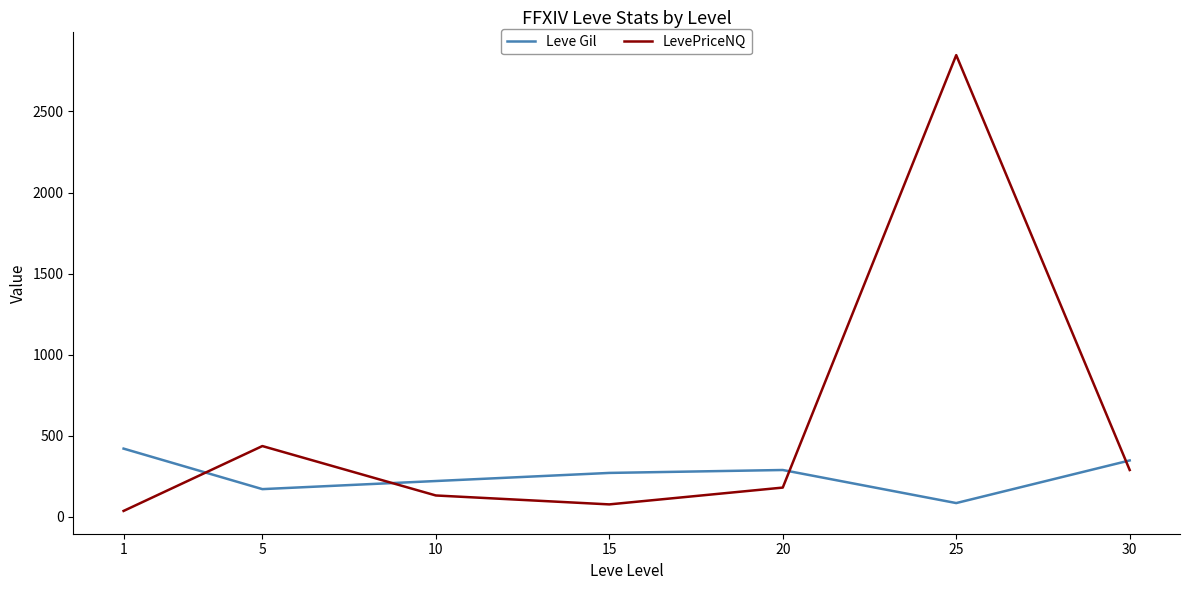

After their last crossing, which series has the higher values: Leve Gil or LevePriceNQ?

Leve Gil